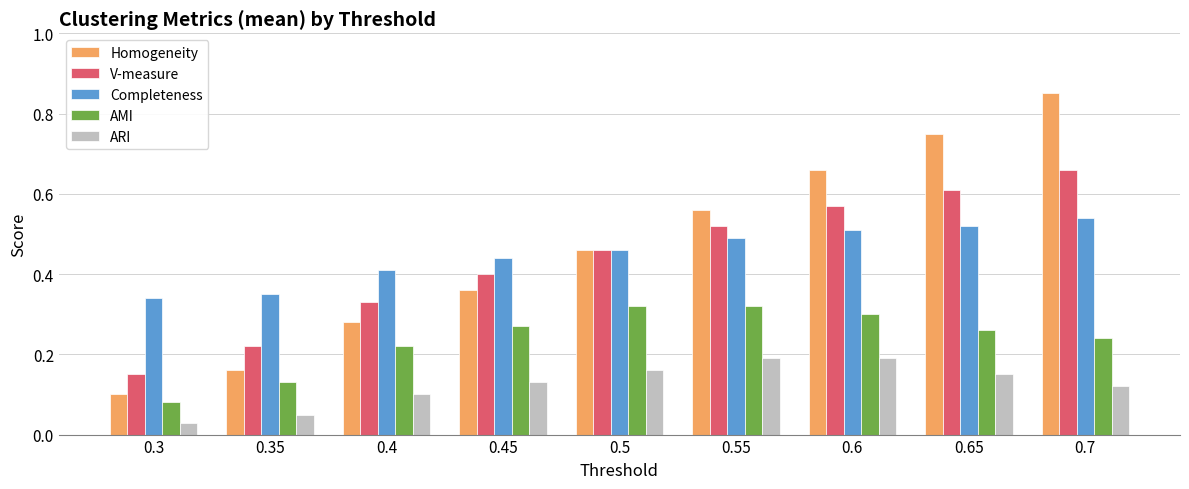

Between 0.3 and 0.5, which series saw the biggest shift?

Homogeneity